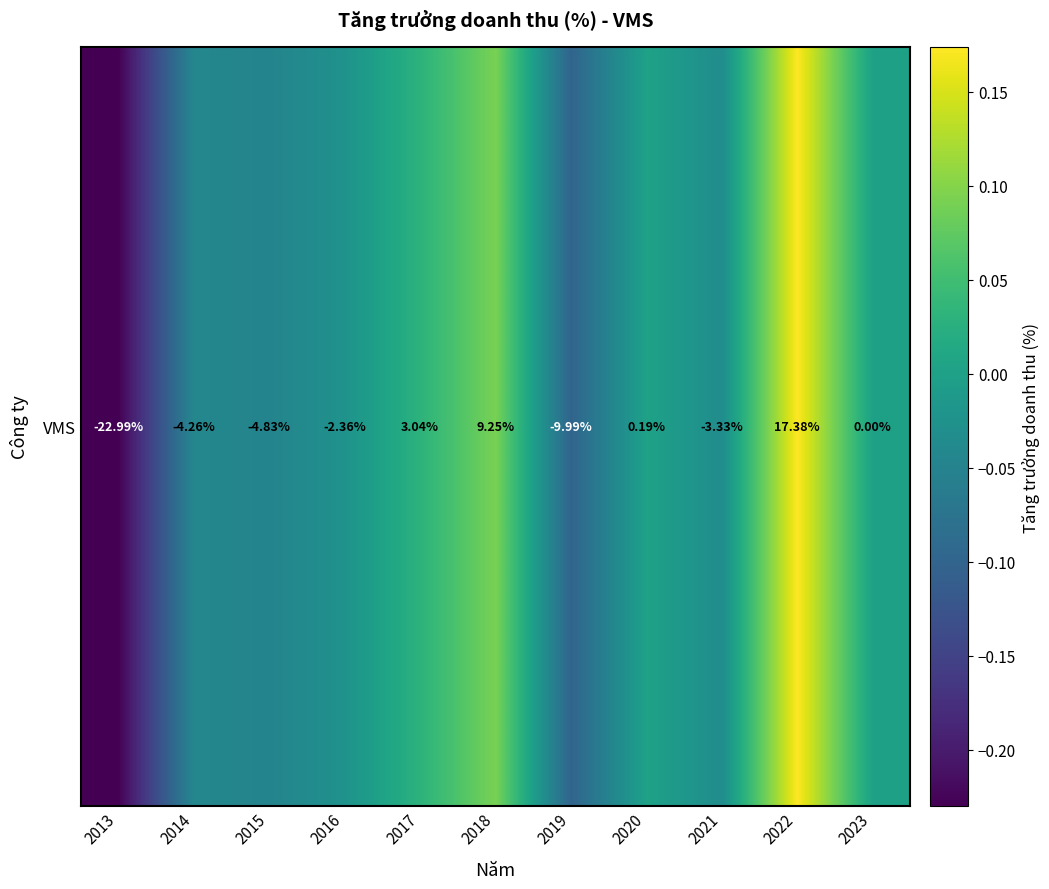

The value at 2018 is 0.1. True or false?

True